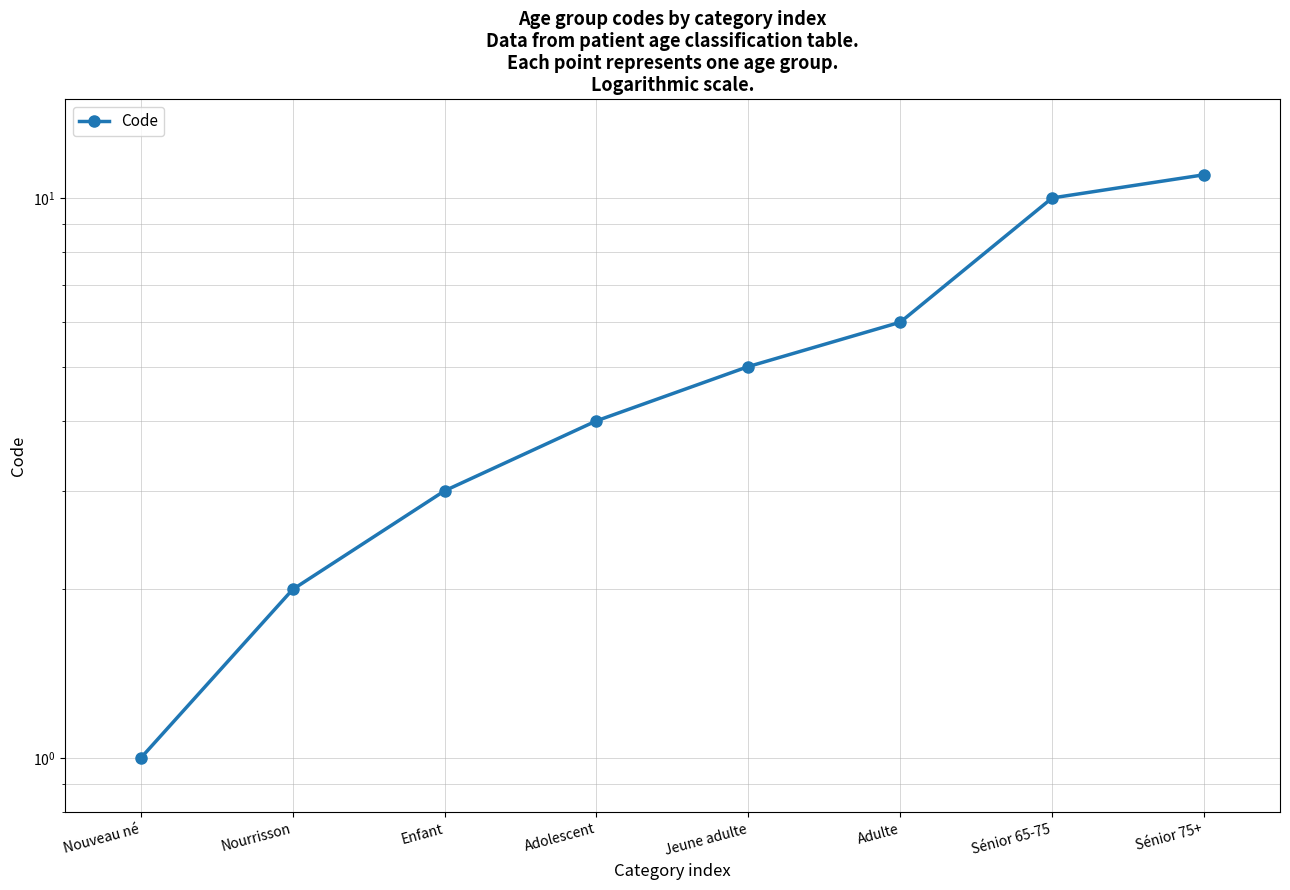

How many values exceed 5?

3